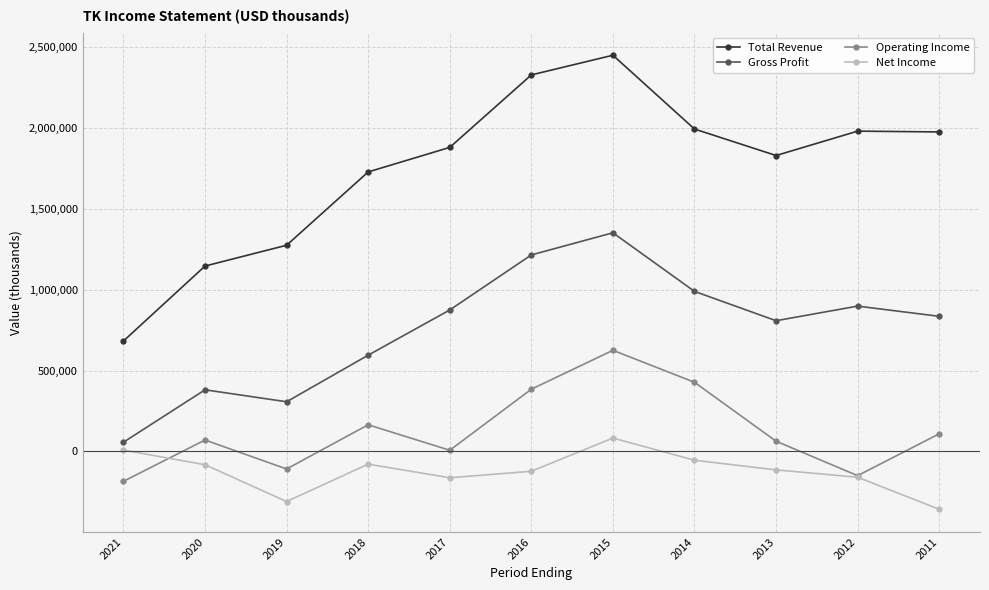

List the series in order of their peak value, highest first.

Total Revenue, Gross Profit, Operating Income, Net Income